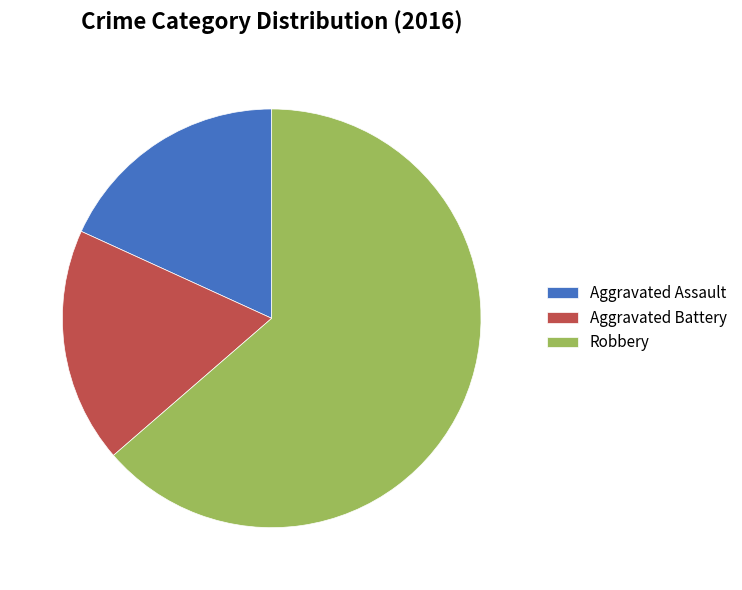

How many slices are in this pie chart?

3